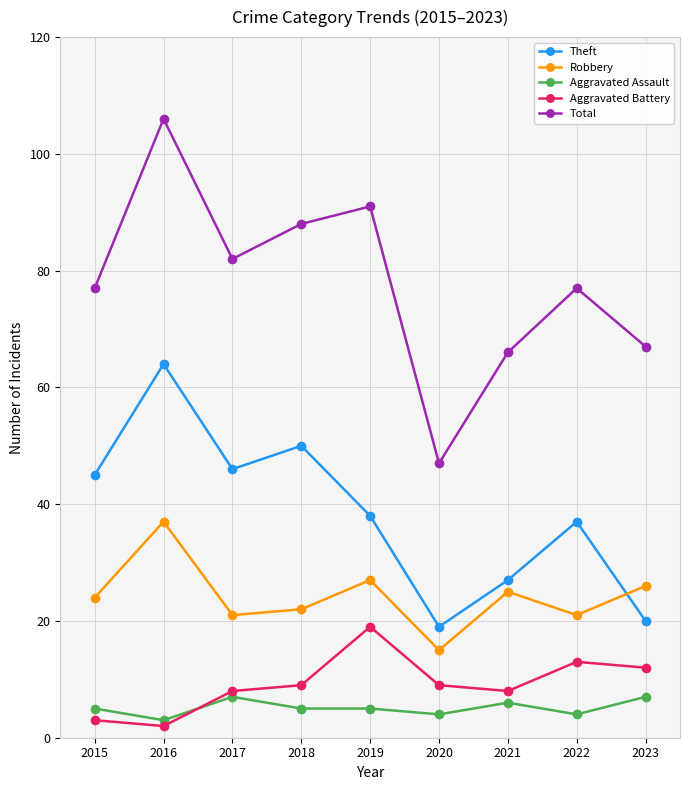

Reading left to right, list all the values displayed in this chart.

Theft: 2015=45	2016=64	2017=46	2018=50	2019=38	2020=19	2021=27	2022=37	2023=20
Robbery: 2015=24	2016=37	2017=21	2018=22	2019=27	2020=15	2021=25	2022=21	2023=26
Aggravated Assault: 2015=5	2016=3	2017=7	2018=5	2019=5	2020=4	2021=6	2022=4	2023=7
Aggravated Battery: 2015=3	2016=2	2017=8	2018=9	2019=19	2020=9	2021=8	2022=13	2023=12
Total: 2015=77	2016=106	2017=82	2018=88	2019=91	2020=47	2021=66	2022=77	2023=67